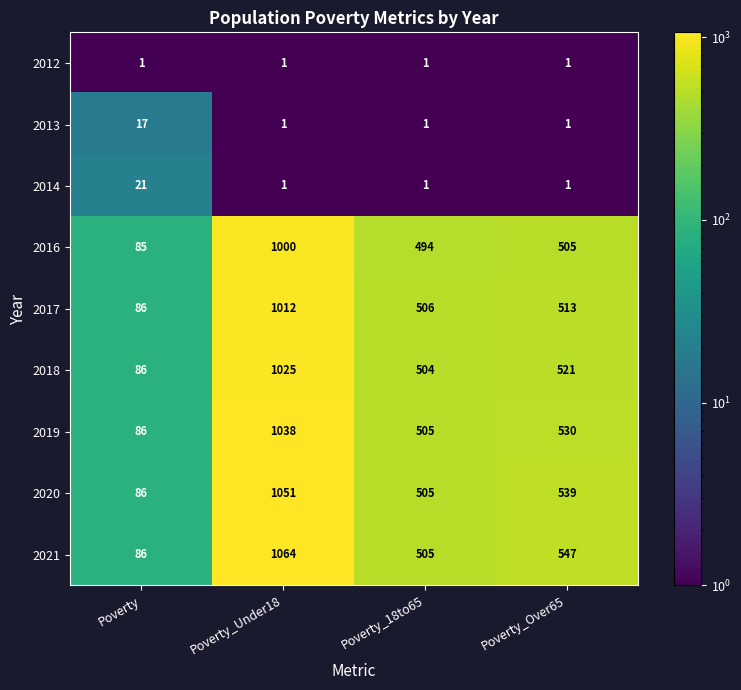

Which series has the largest range (max minus min)?

2021